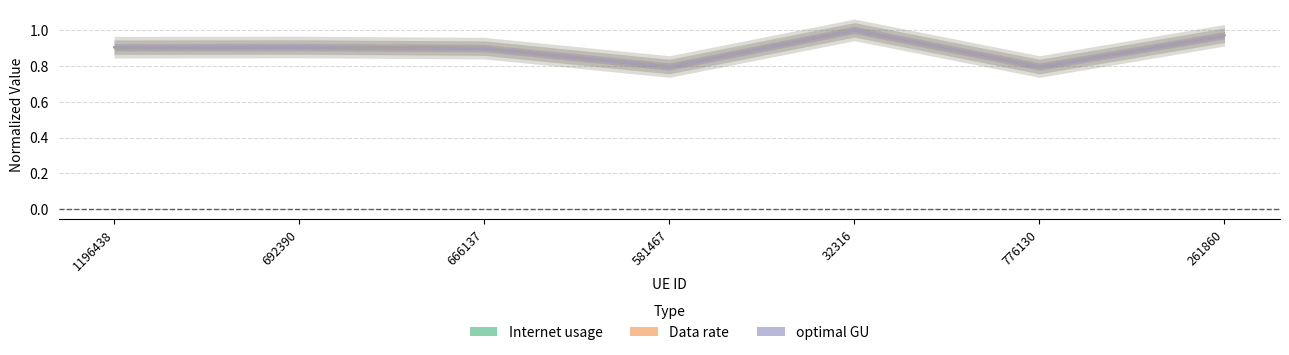

Between 692390 and 261860, which is larger?

261860